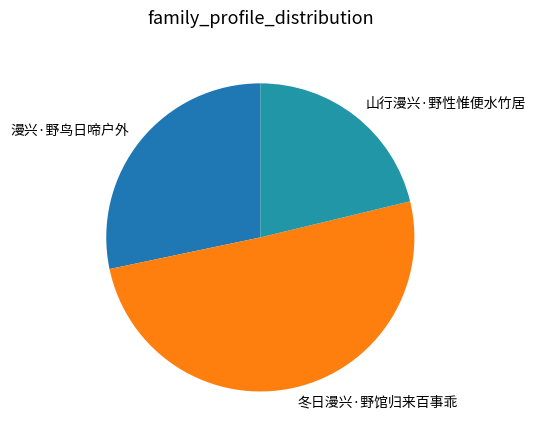

The 山行漫兴·野性惟便水竹居 slice represents 21% of the pie. True or false?

True